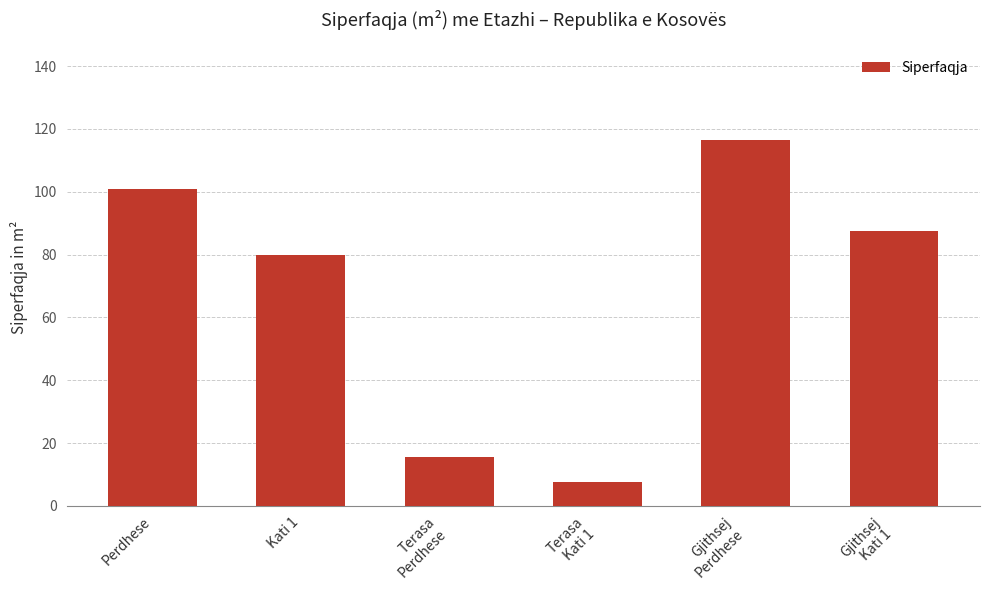

Count the number of values greater than 87.

3